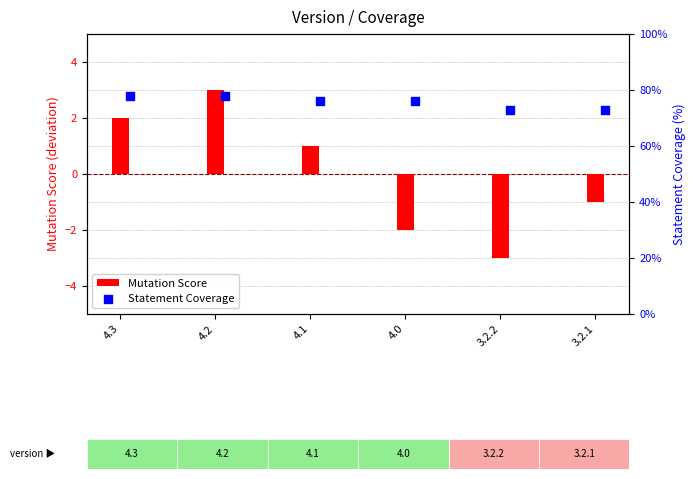

Is it true that Mutation Score equals -1 at 3.2.1?

True